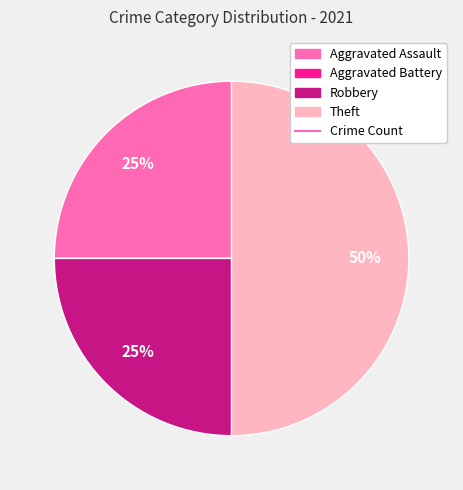

To the nearest percent, what is the average slice percentage?

25%